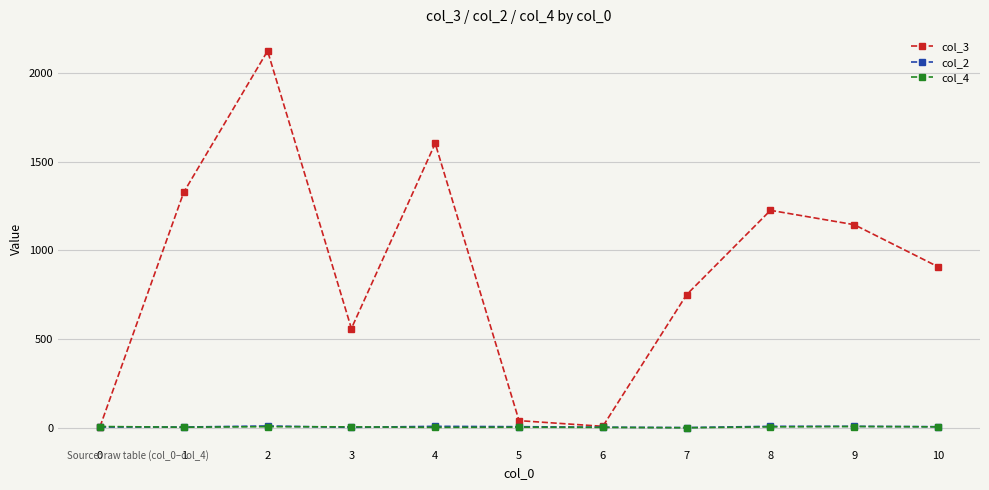

At which category does the chart reach its peak across all series?

2